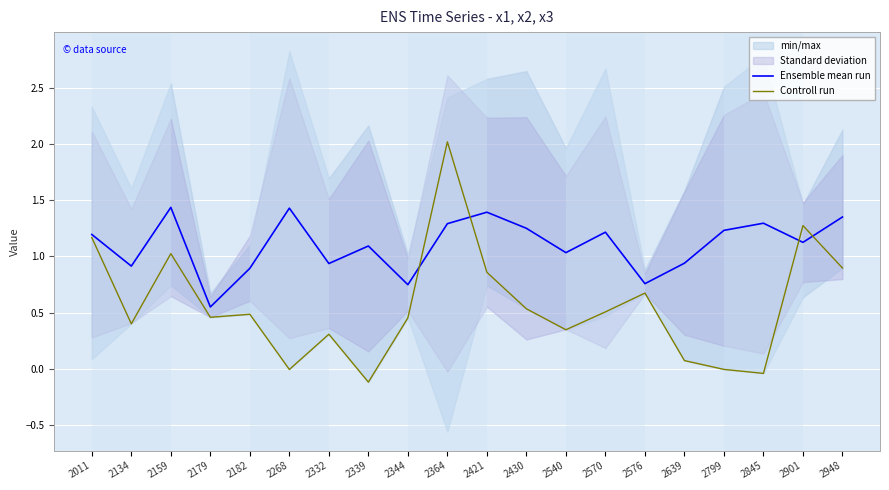

What is the value of the Ensemble mean run point at the 16th from the left?

0.9